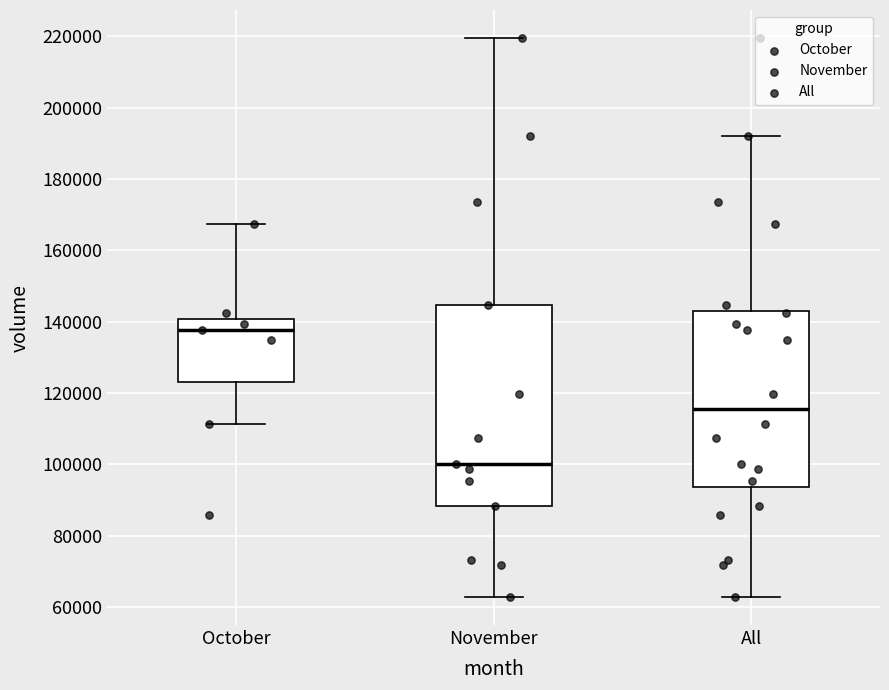

Reading left to right, read every box against the y-axis: the position of its median line, the range the box covers, and the ends of its whiskers. The values are not printed on the chart, so give them approximately, as read against the axis.

October: median 138000, box 122000 to 140000, whiskers 112000 to 168000
November: median 100000, box 88000 to 144000, whiskers 62000 to 220000
All: median 116000, box 94000 to 142000, whiskers 62000 to 192000